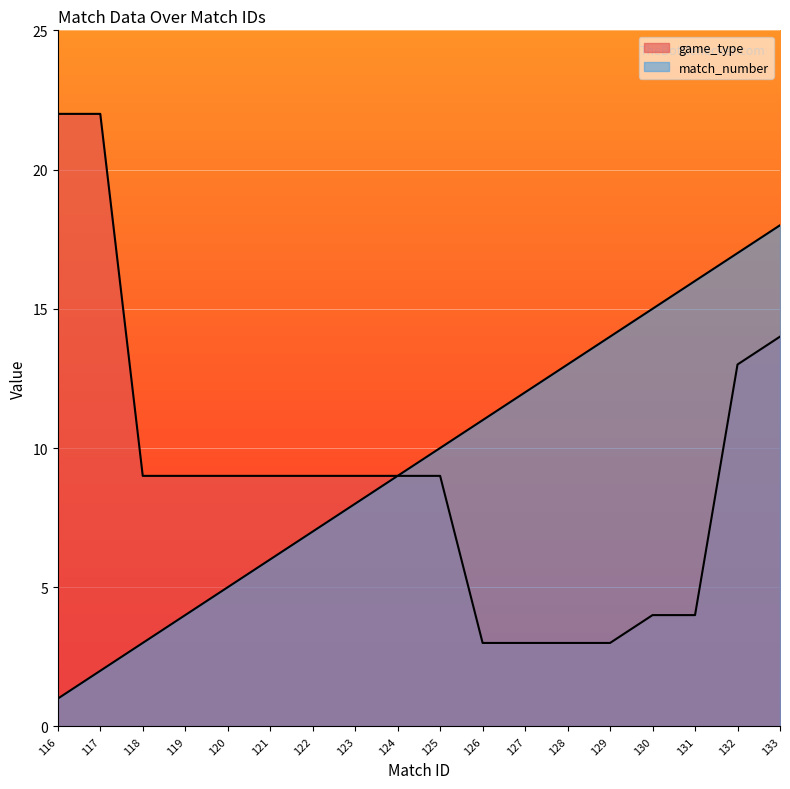

Does the chart display data point markers on the line(s)?

No